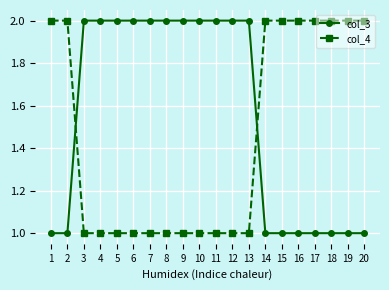

Does the chart have visible grid lines?

Yes